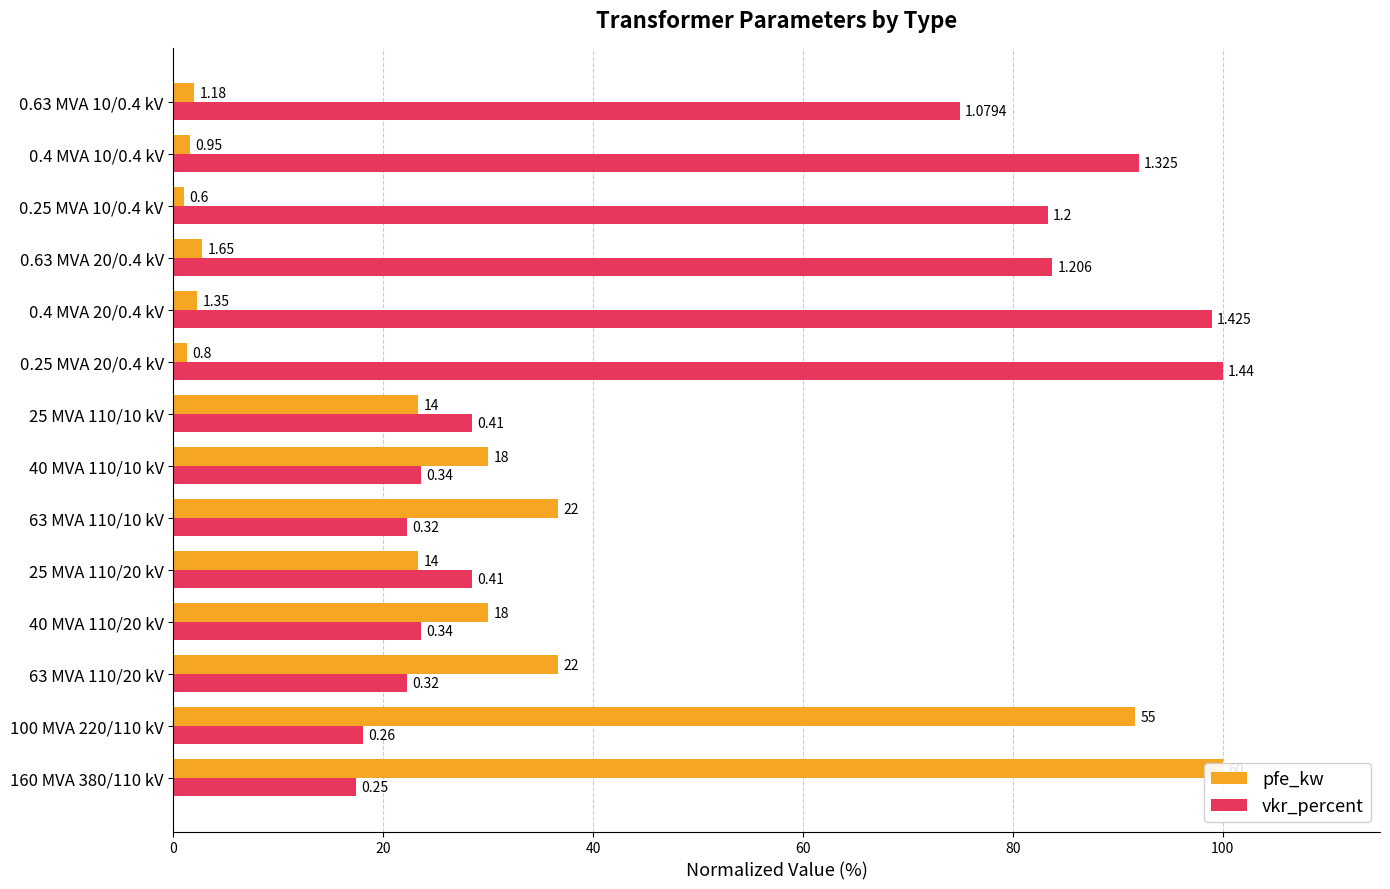

How many data points does each series have?

14